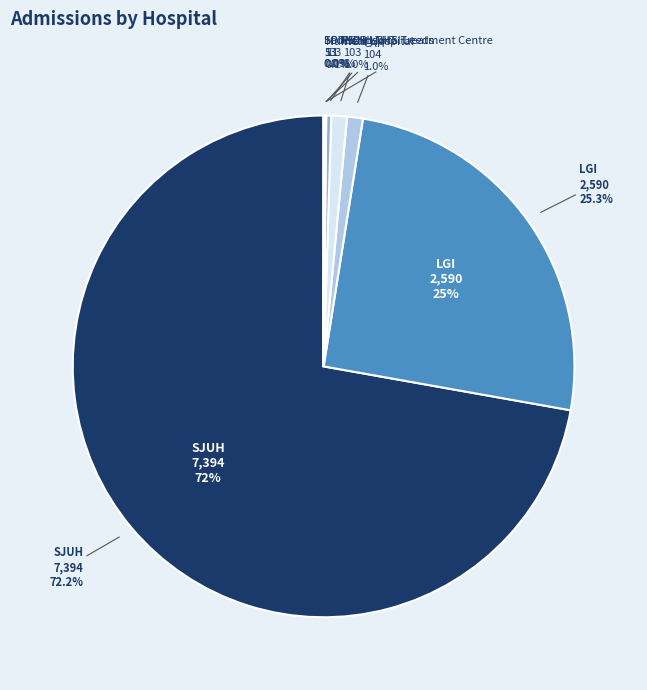

To the nearest percent, what percentage of the pie is LGI?

25%